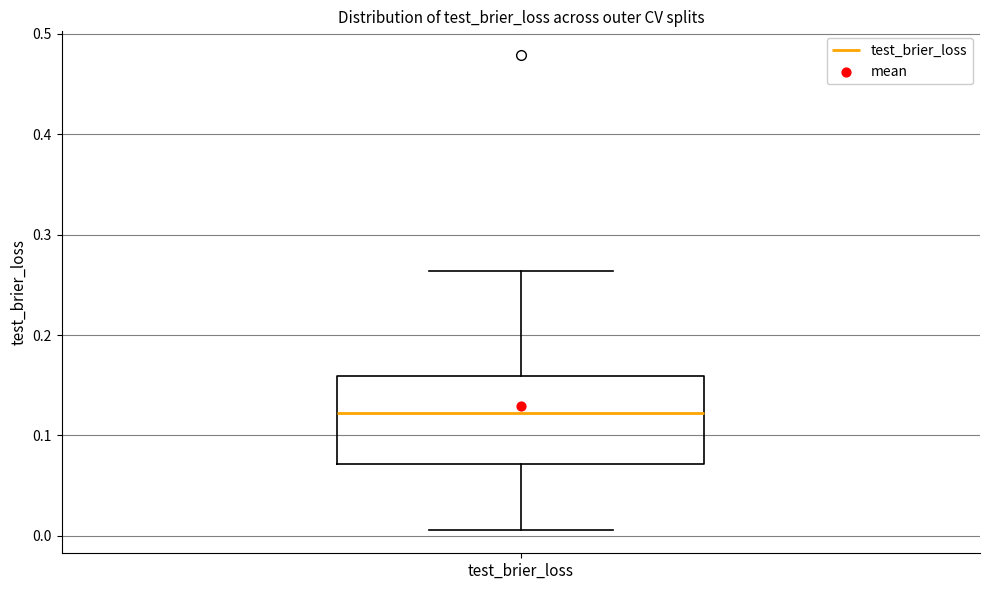

Read this box plot against the y-axis: the position of the median line, the range covered by the box, and the ends of both whiskers. The values are not printed on the chart, so give them approximately, as read against the axis.

median 0.12, box 0.07 to 0.16, whiskers 0.01 to 0.26